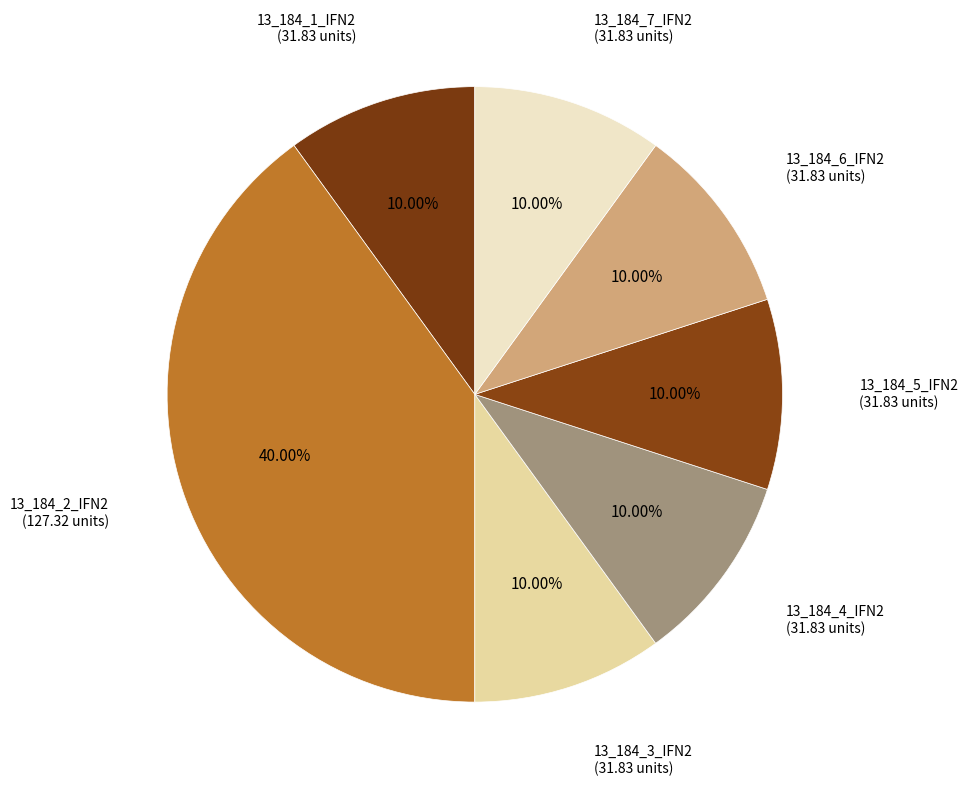

Is there any slice that represents more than half of the pie?

No